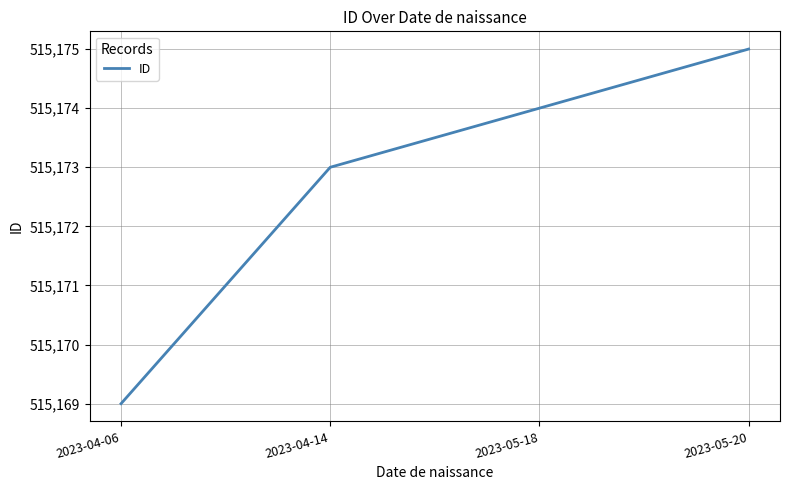

Approximately how many times larger is the value at 2023-04-14 compared to 2023-04-06?

1.0